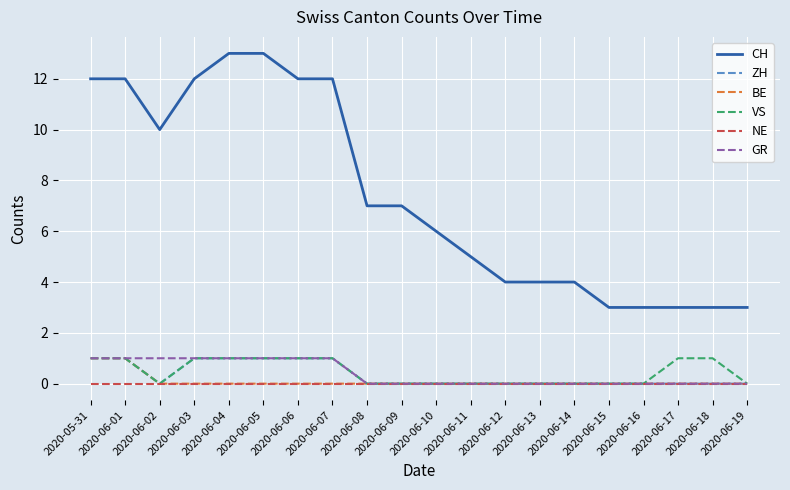

What is the sum of the CH values at 2020-06-15 and 2020-06-04?

16